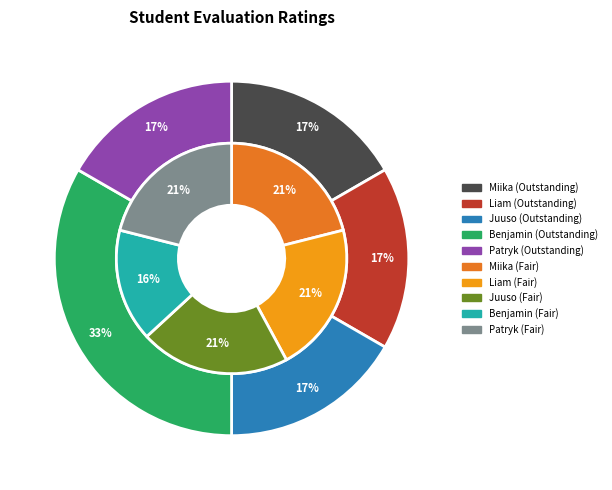

Between Benjamin and Miika, which is larger?

Miika